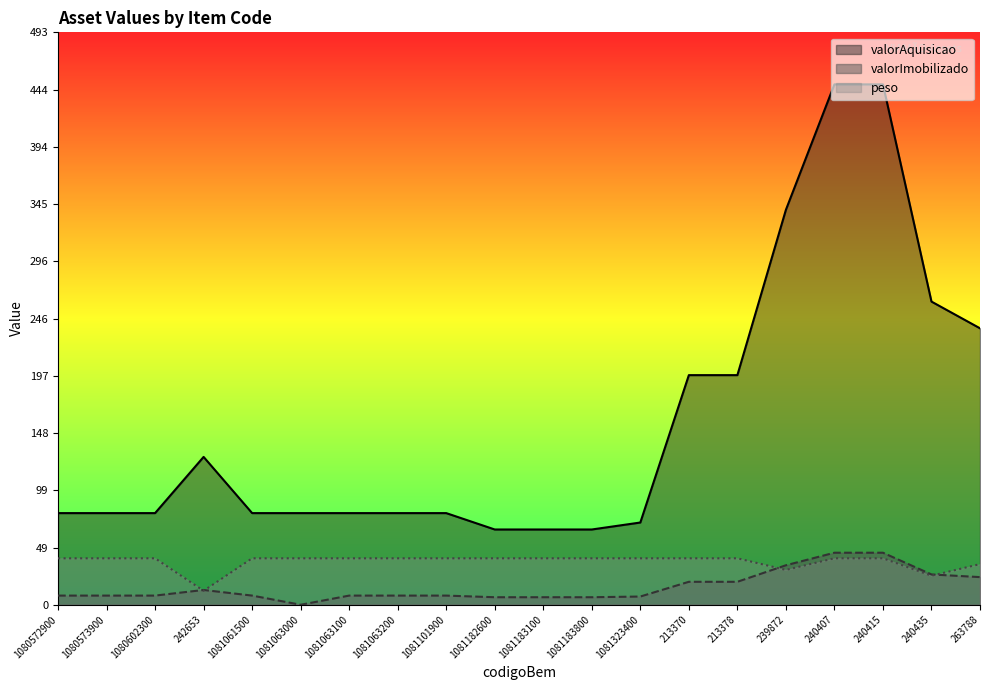

At 1081183100, list the series in order from smallest to largest.

valorImobilizado, peso, valorAquisicao